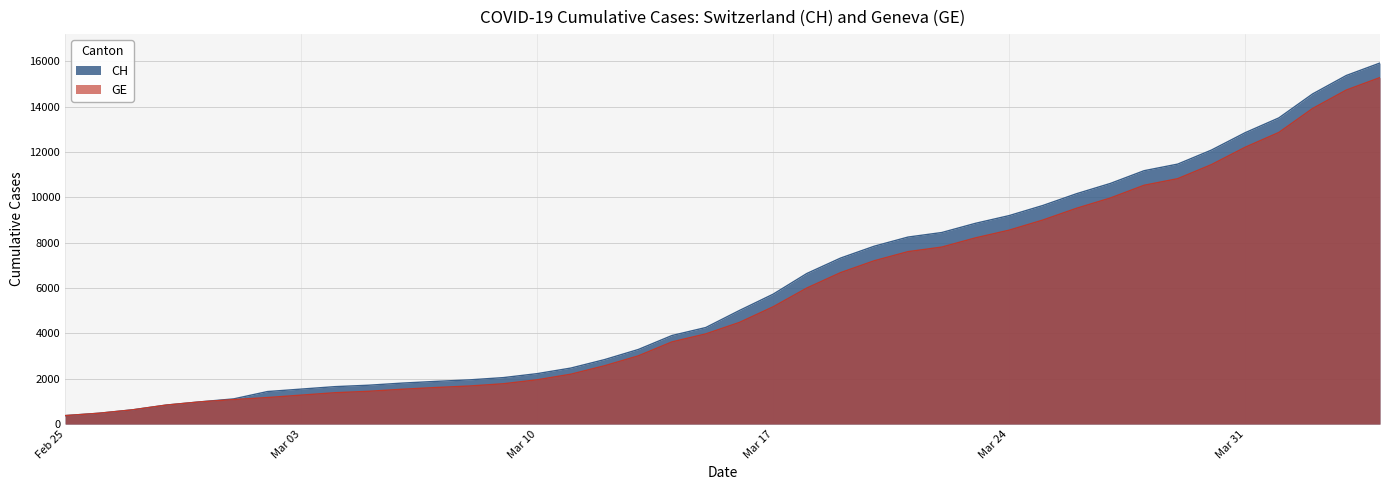

True or false: CH and GE cross at least once.

False